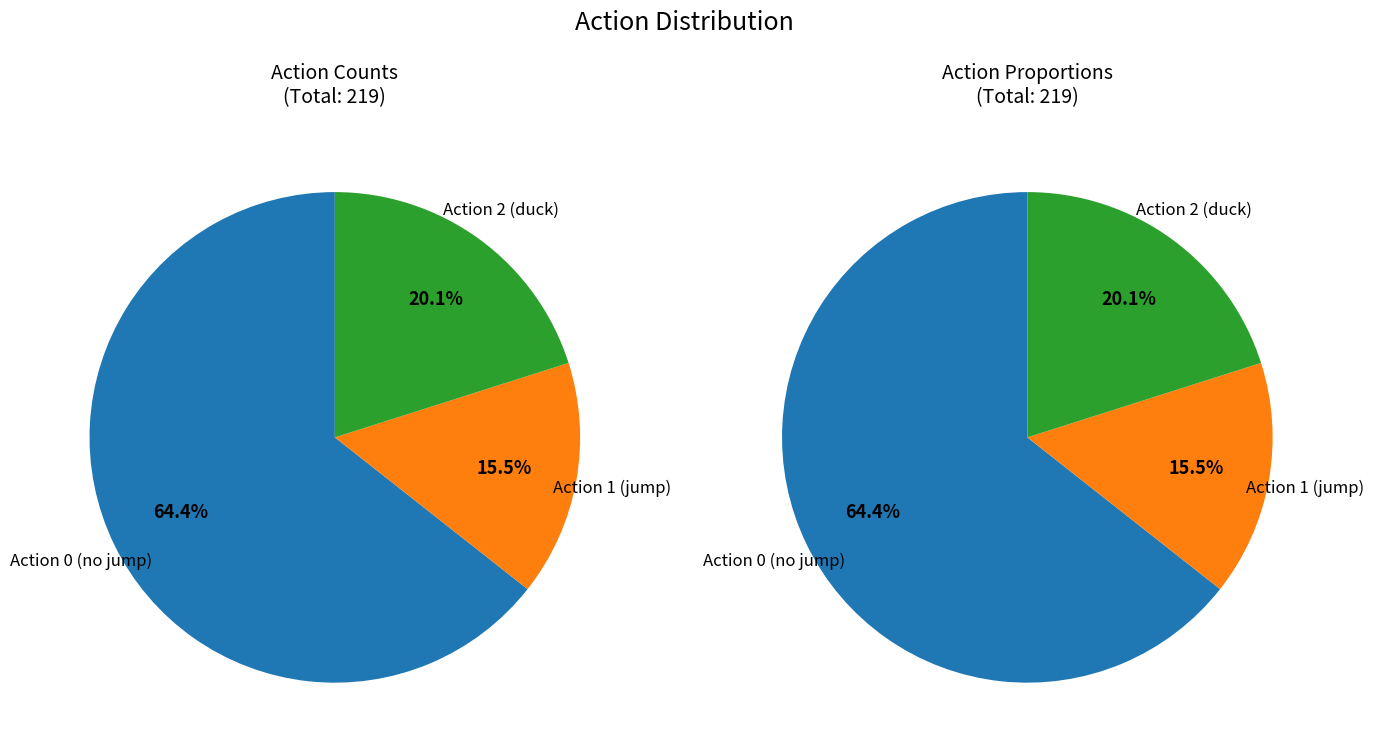

To the nearest percent, what percentage of the pie is action_1?

16%